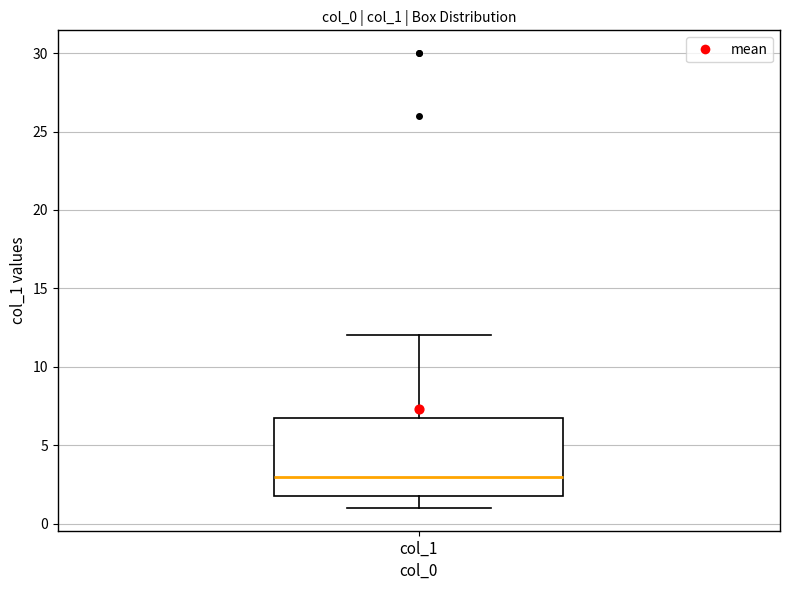

Transcribe this box plot: give where the median line is, the range the box spans, and where the two whiskers end, as read against the y-axis. The values are not printed on the chart, so give them approximately, as read against the axis.

median 3, box 2 to 7, whiskers 1 to 12